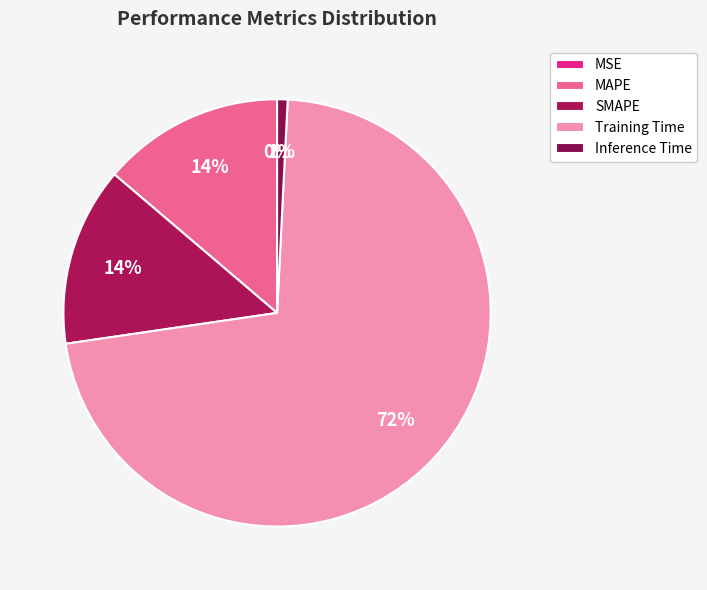

The Training Time slice represents 72% of the pie. True or false?

True